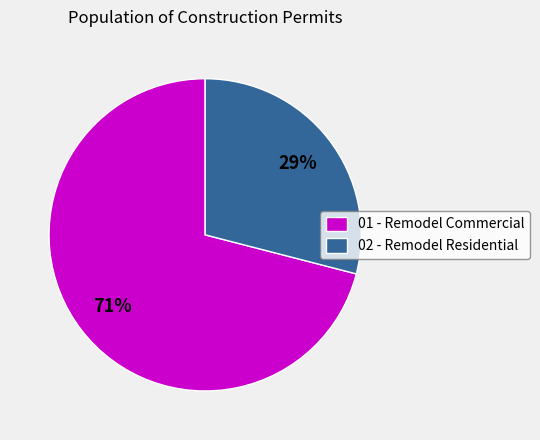

Combined, do 02 - Remodel Residential and 01 - Remodel Commercial account for over 50%?

Yes